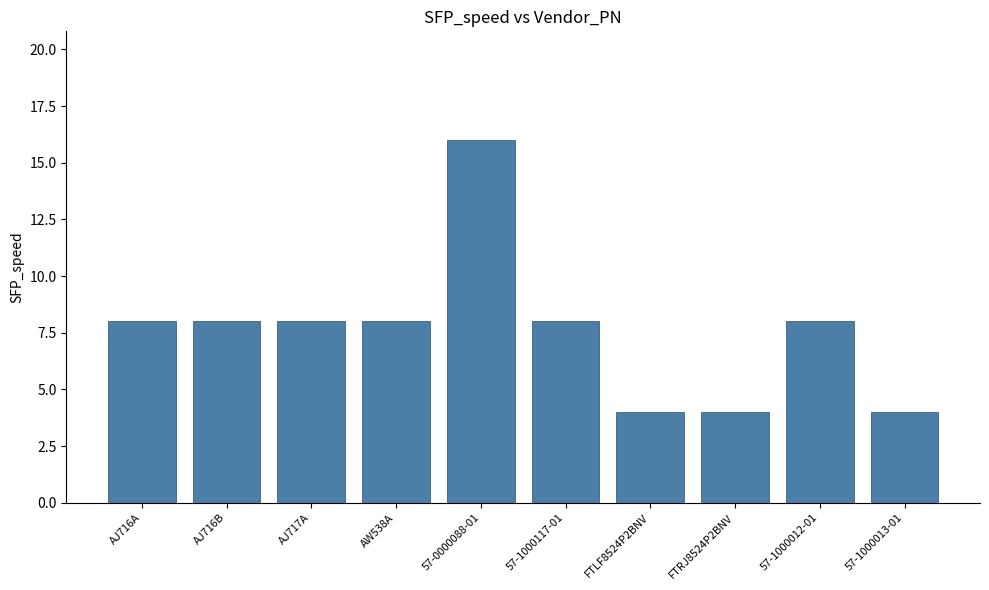

The chart shows a value of 5 at FTLF8524P2BNV. True or false?

False